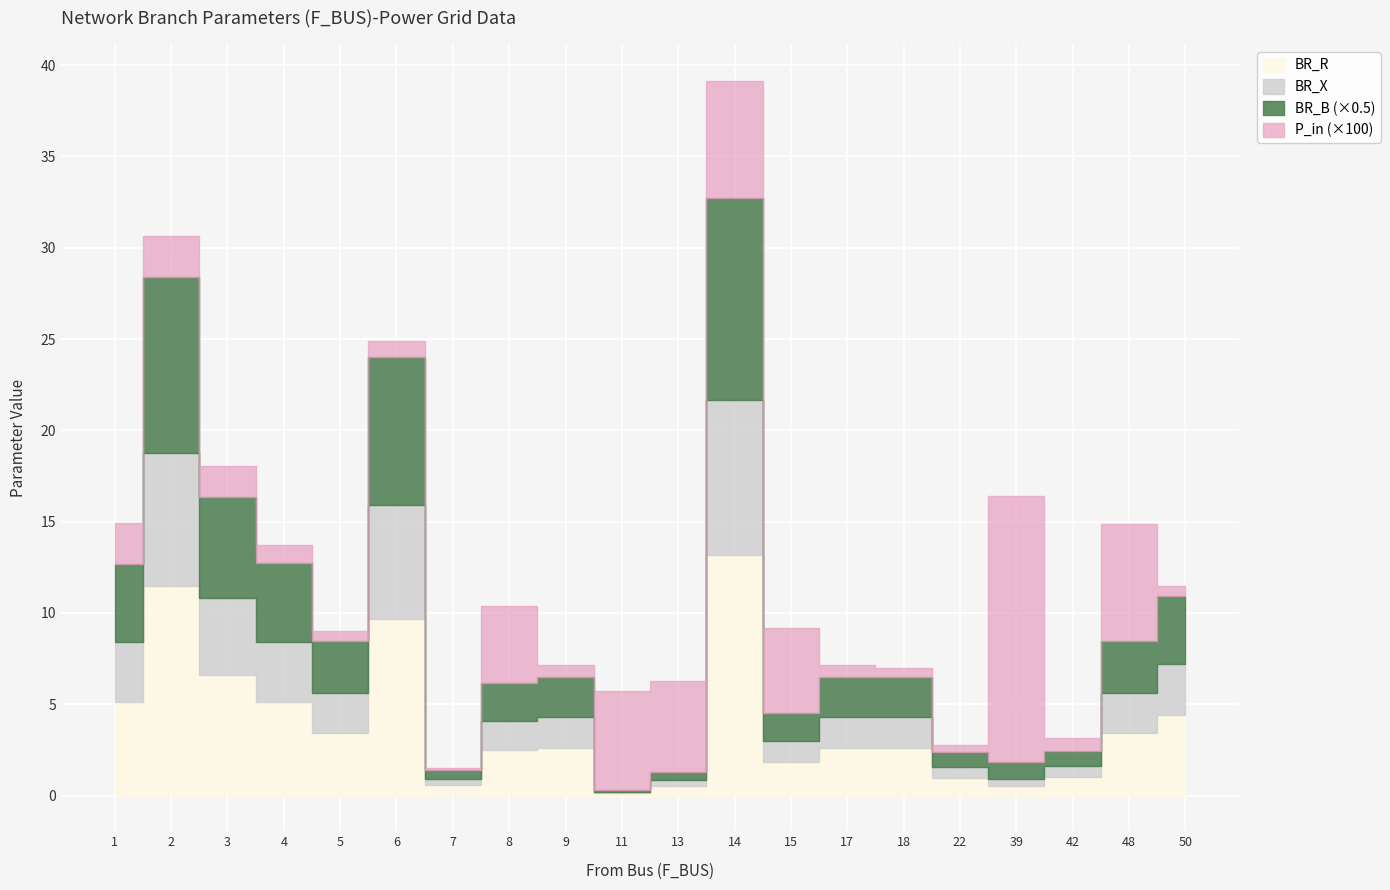

Rank the series by their maximum value, from lowest to highest.

P_in_scaled, BR_X, BR_R, BR_B_scaled